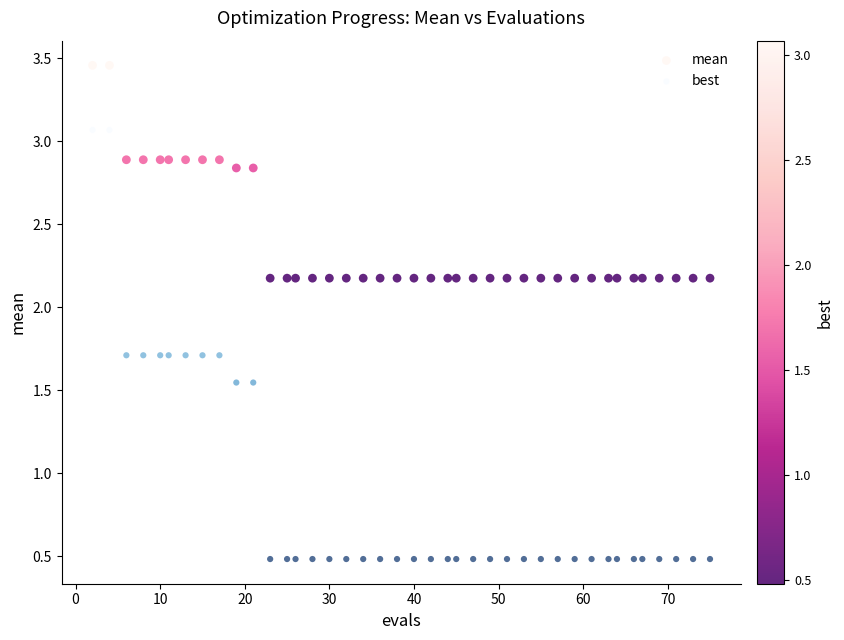

Which series has the widest spread of Y values?

best